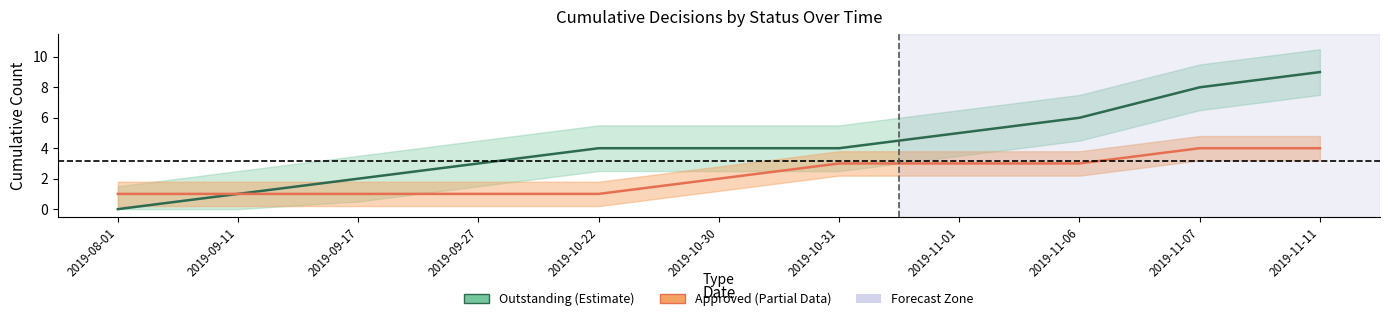

What position from the right is 2019-09-11?

10